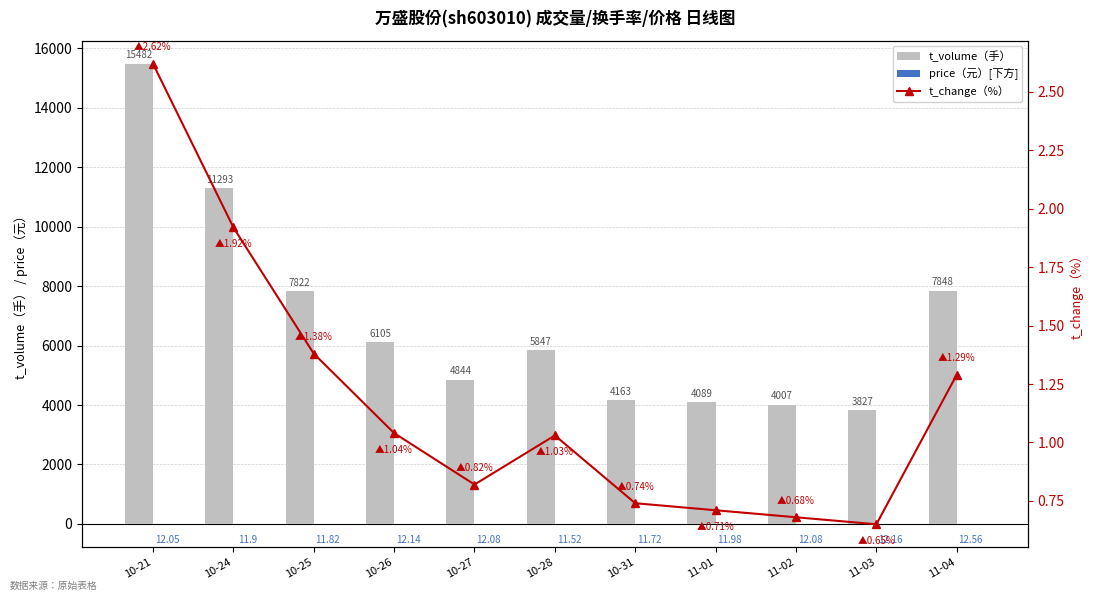

Which series changed the most between 10-31 and 11-02?

t_volume（手）